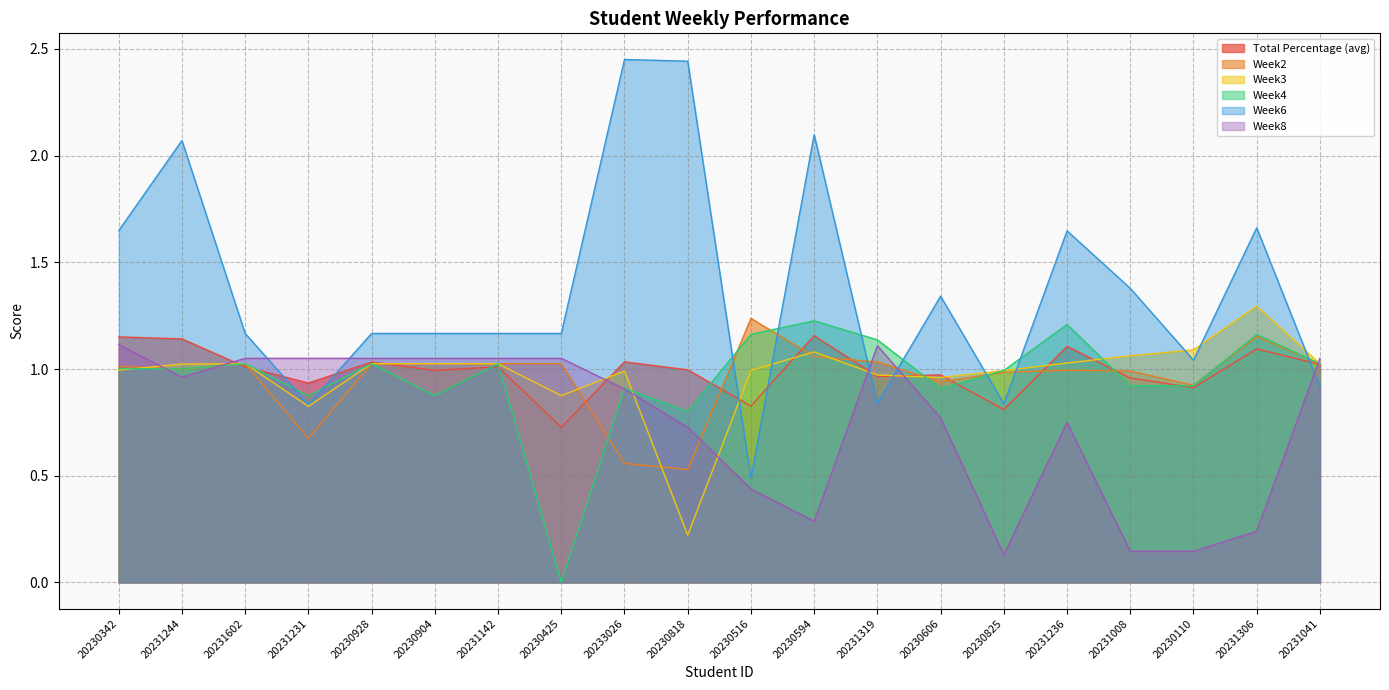

True or false: Week3 has a value of 1.4 at 20230342.

False